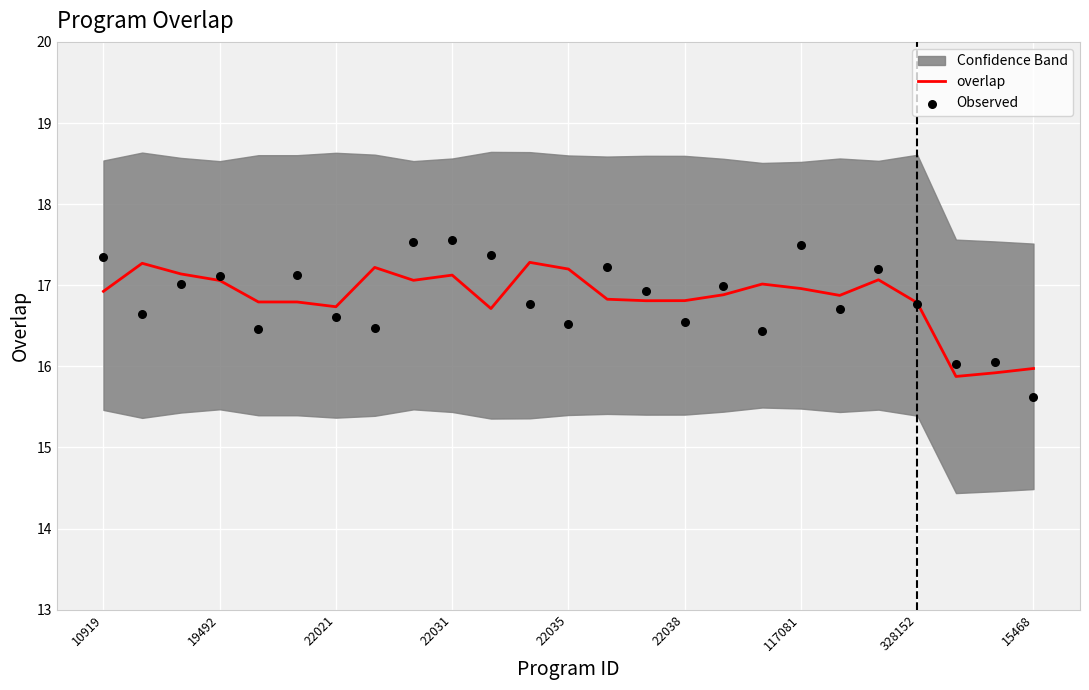

True or false: overlap has a value of 6.3 at 22038.

False